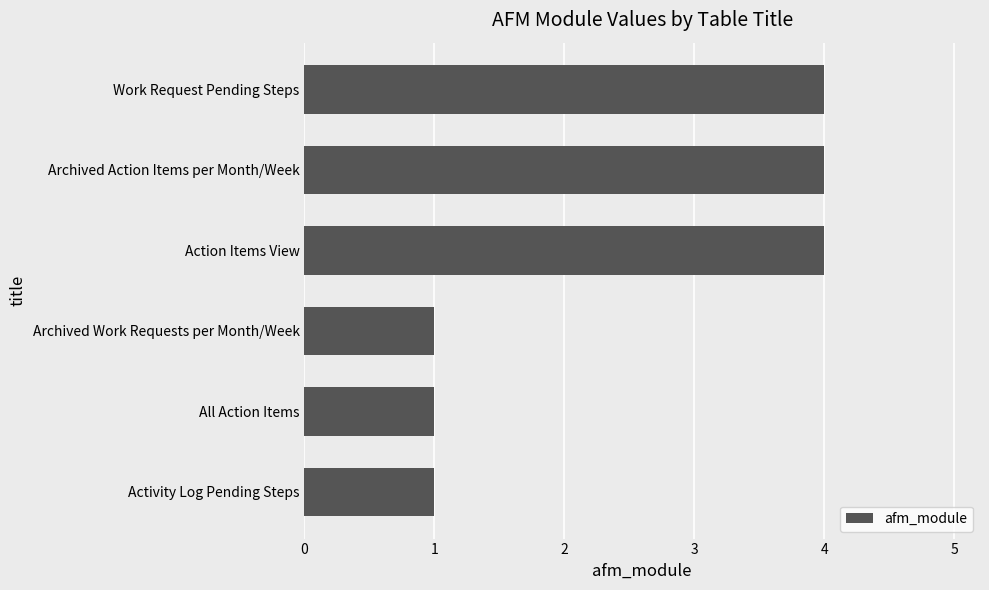

How many categories are shown in the chart?

6